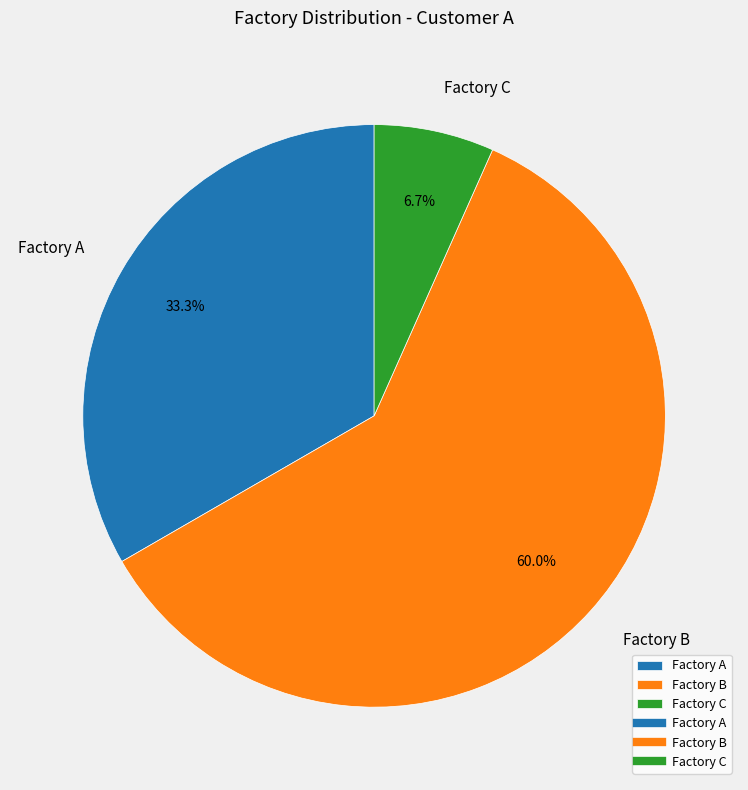

Approximately how many times larger is the value at Factory B compared to Factory A?

1.8